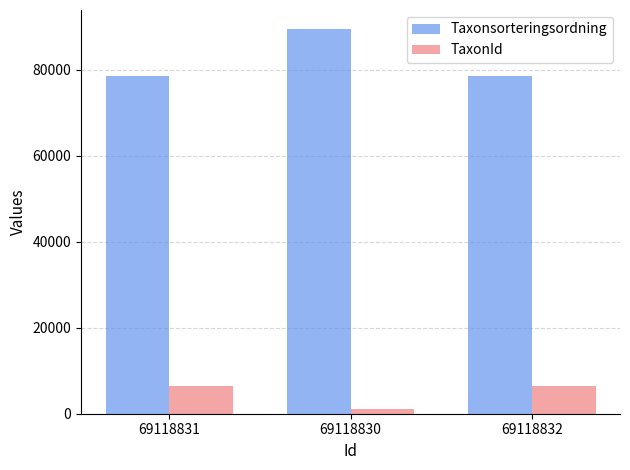

Rank the series at 69118831 from highest to lowest value.

Taxonsorteringsordning, TaxonId